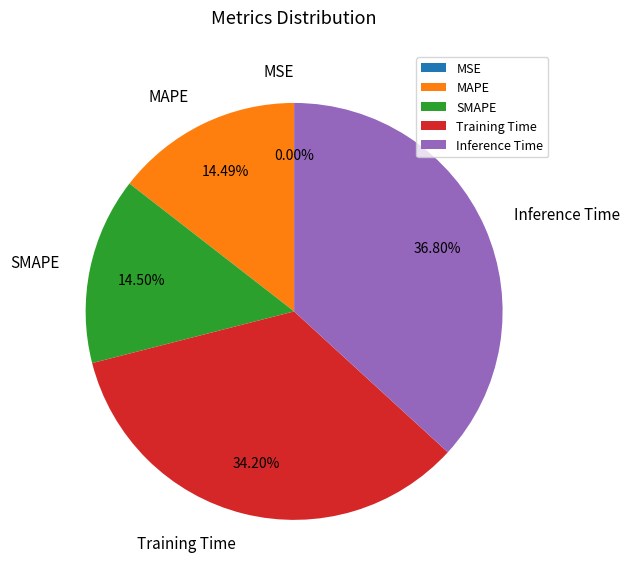

Is it true that Training Time is 34% of the pie?

True